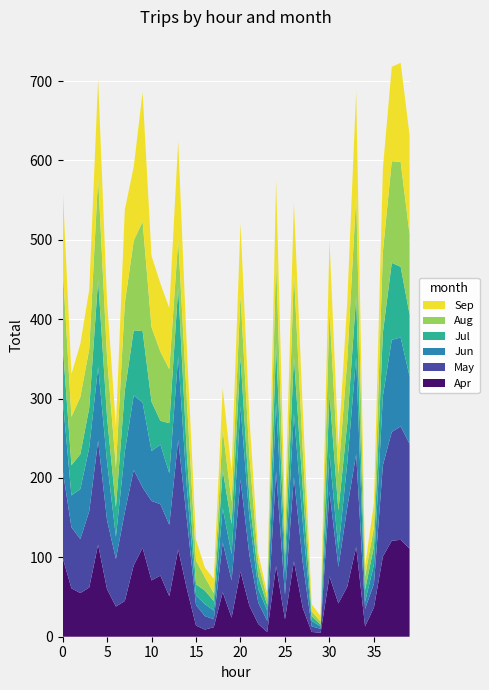

Reading left to right, what are all the values shown in this chart?

col_7: 100	61	55	62	116	60	38	45	90	112	71	77	51	110	59	14	9	12	56	24	82	39	16	6	89	22	95	36	6	5	76	42	63	113	13	37	101	121	122	111
col_9: 111	77	68	96	131	87	60	112	120	76	100	90	90	138	86	26	17	10	63	47	116	64	27	14	119	31	106	57	7	5	107	46	100	117	22	30	115	137	143	132
col_30: 91	40	63	80	93	74	28	76	94	107	63	75	65	105	39	12	15	11	43	33	92	47	17	13	87	27	80	51	7	3	48	22	56	122	9	24	87	116	112	85
col_11: 69	38	44	50	110	56	37	77	82	90	62	30	63	87	41	14	17	12	48	38	62	25	16	7	74	18	72	42	6	2	75	49	50	77	15	23	80	97	89	78
col_13: 98	61	72	74	129	75	50	110	113	138	94	87	68	60	67	30	17	10	51	28	78	53	17	8	107	23	106	48	6	4	105	46	80	126	17	24	102	128	132	101
col_44: 101	54	67	75	123	72	52	118	93	163	90	86	77	124	65	26	12	18	52	39	91	48	12	7	99	33	88	52	9	7	89	35	73	132	13	31	105	119	125	125